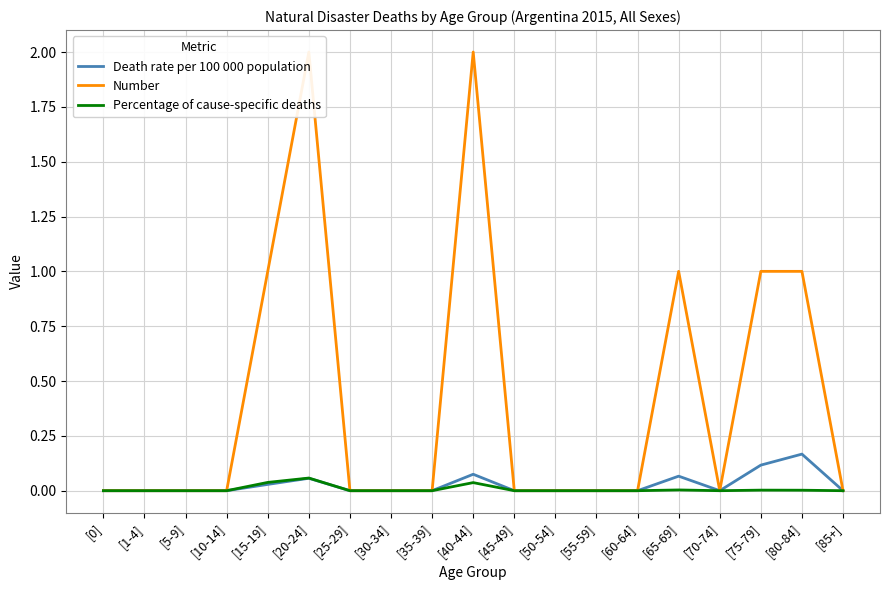

What is the label of the 12th point from the left?

[50-54]